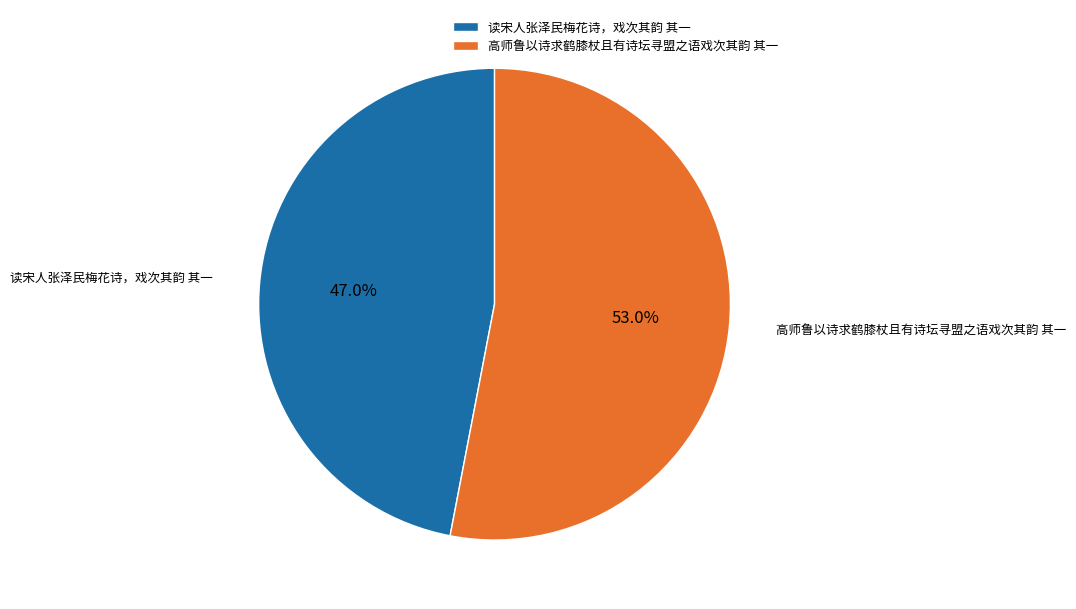

What percentage is the 高师鲁以诗求鹤膝杖且有诗坛寻盟之语戏次其韵 其一 slice, to the nearest percent?

53%